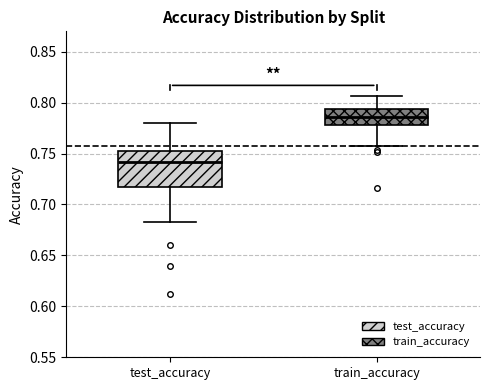

Which box has the lowest median line?

test_accuracy